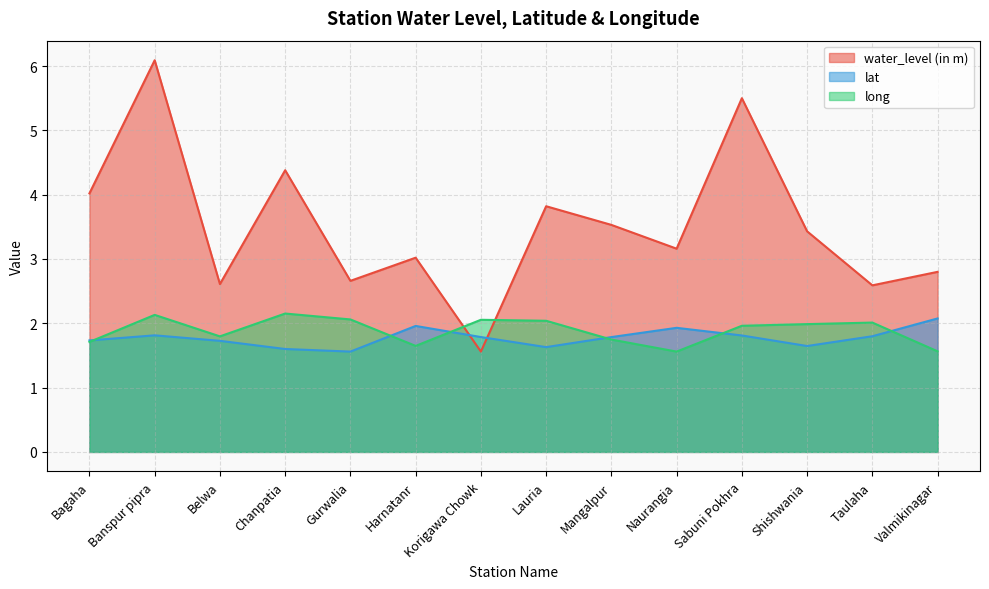

Which series ends up on top after the final intersection of long and lat?

lat